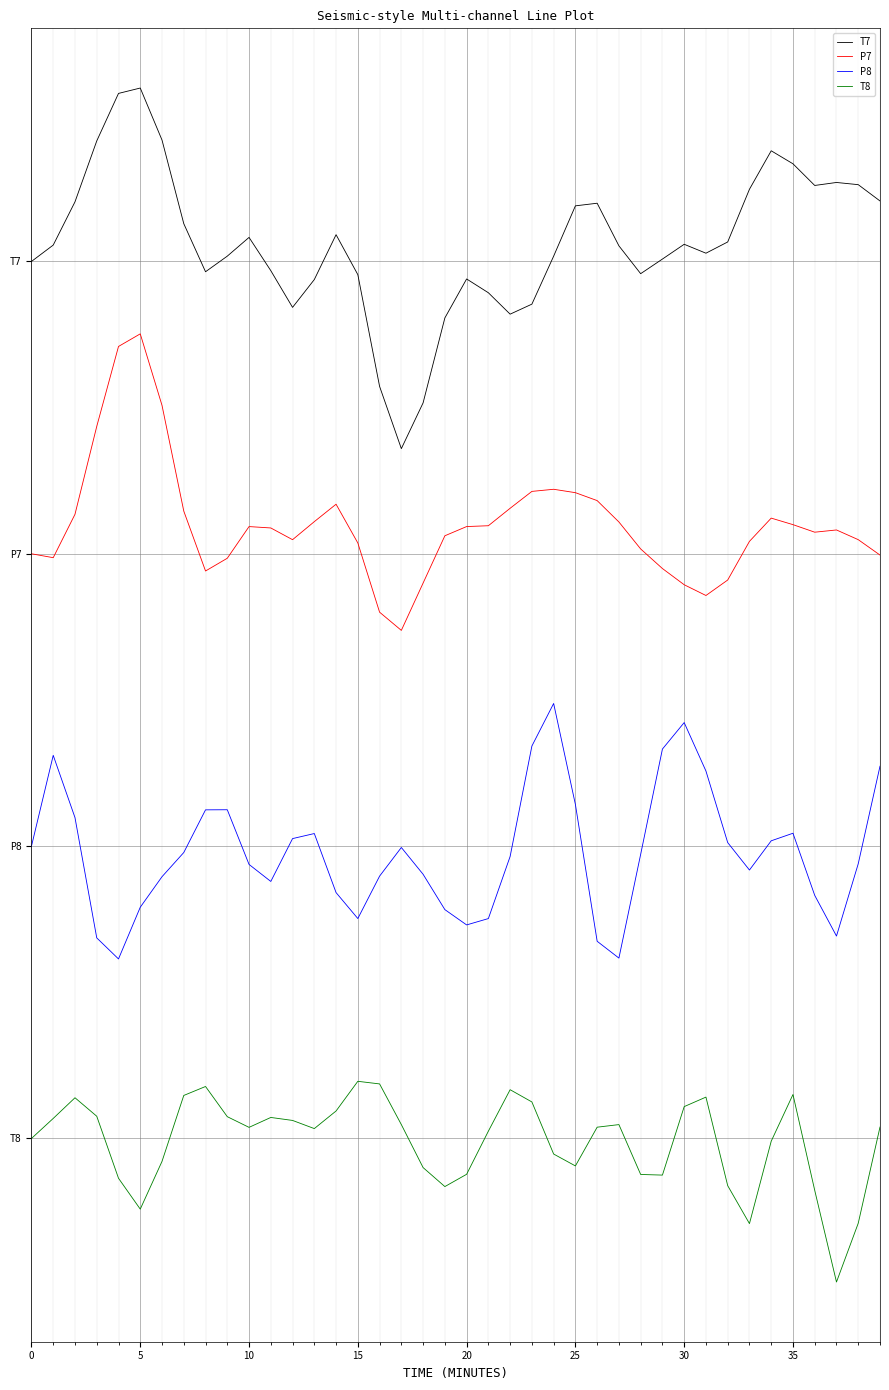

Does the chart display data point markers on the line(s)?

No